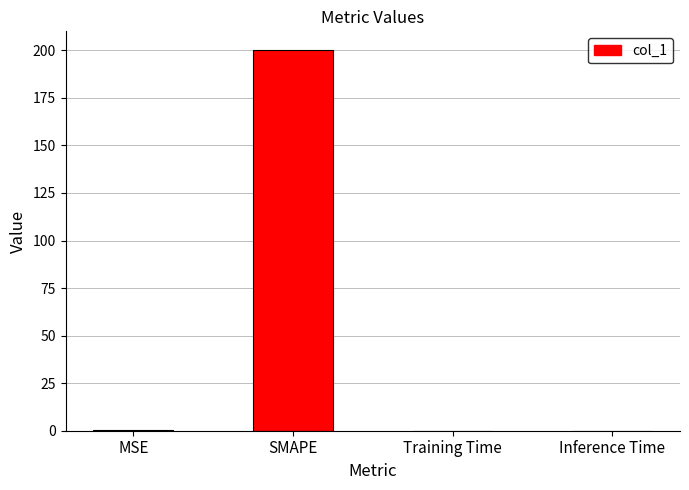

True or false: the data shows 200.0 at SMAPE.

True